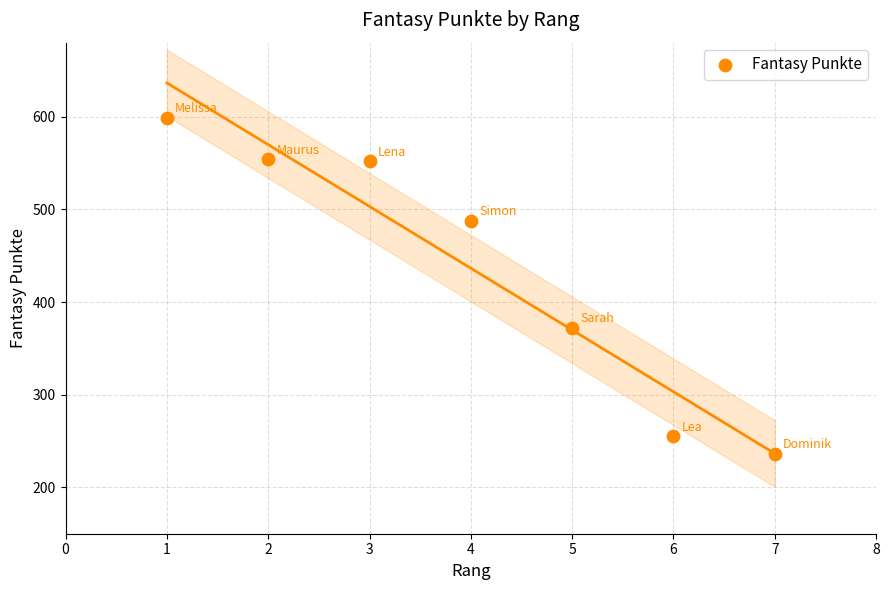

What Y value in the scatter plot is closest to 417?

372